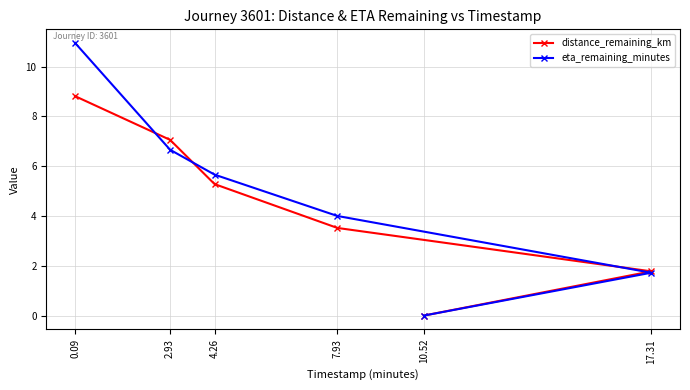

After their last crossing, which series has the higher values: distance_remaining_km or eta_remaining_minutes?

distance_remaining_km